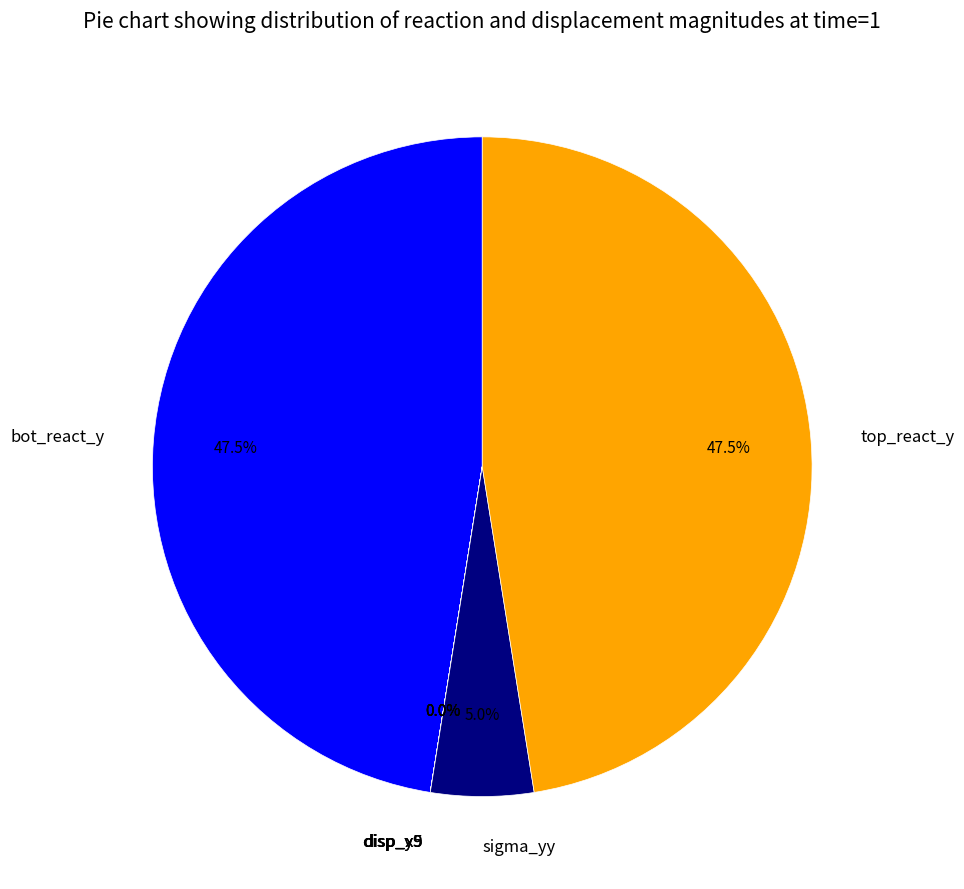

Is sigma_yy the majority of the pie?

No